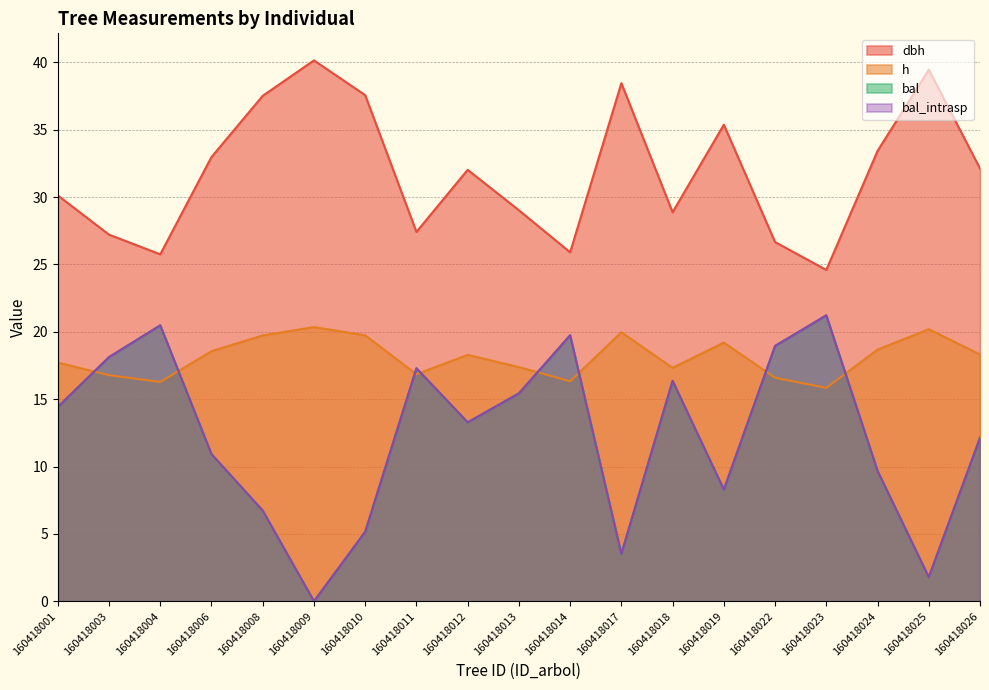

True or false: bal has a value of 9.8 at 160418001.

False